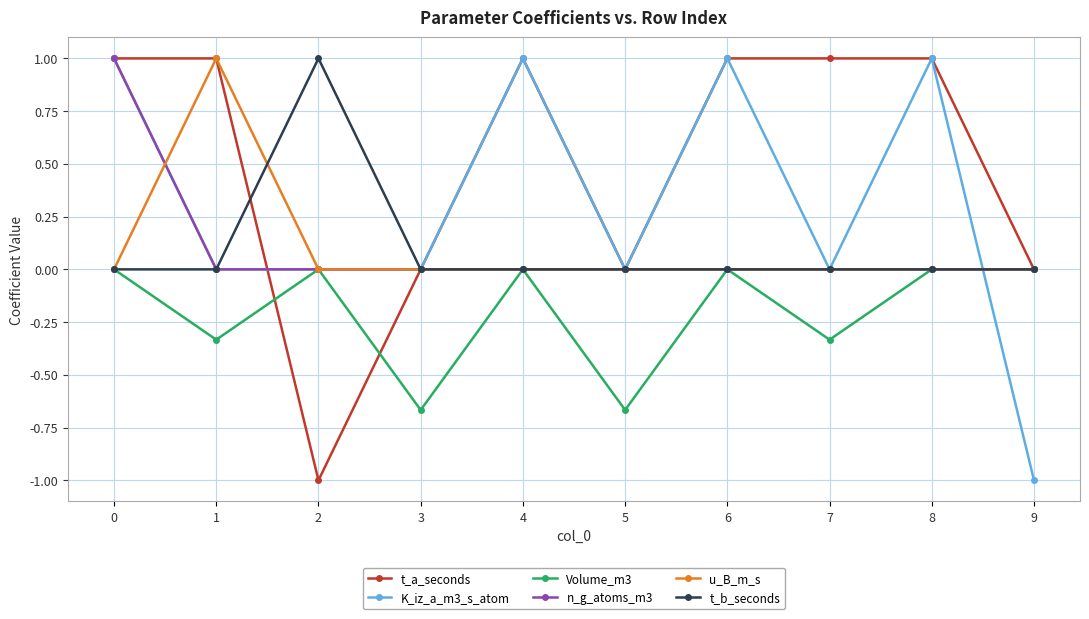

True or false: t_a_seconds has a value of 0.4 at 7.

False